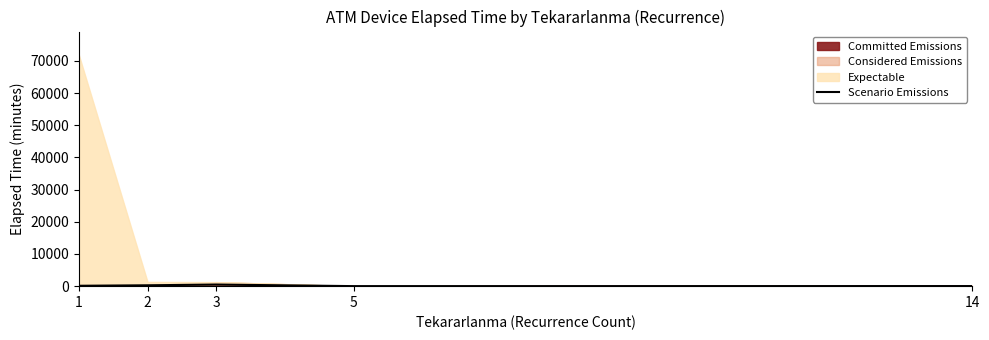

At which category does the data reach its first local peak?

3